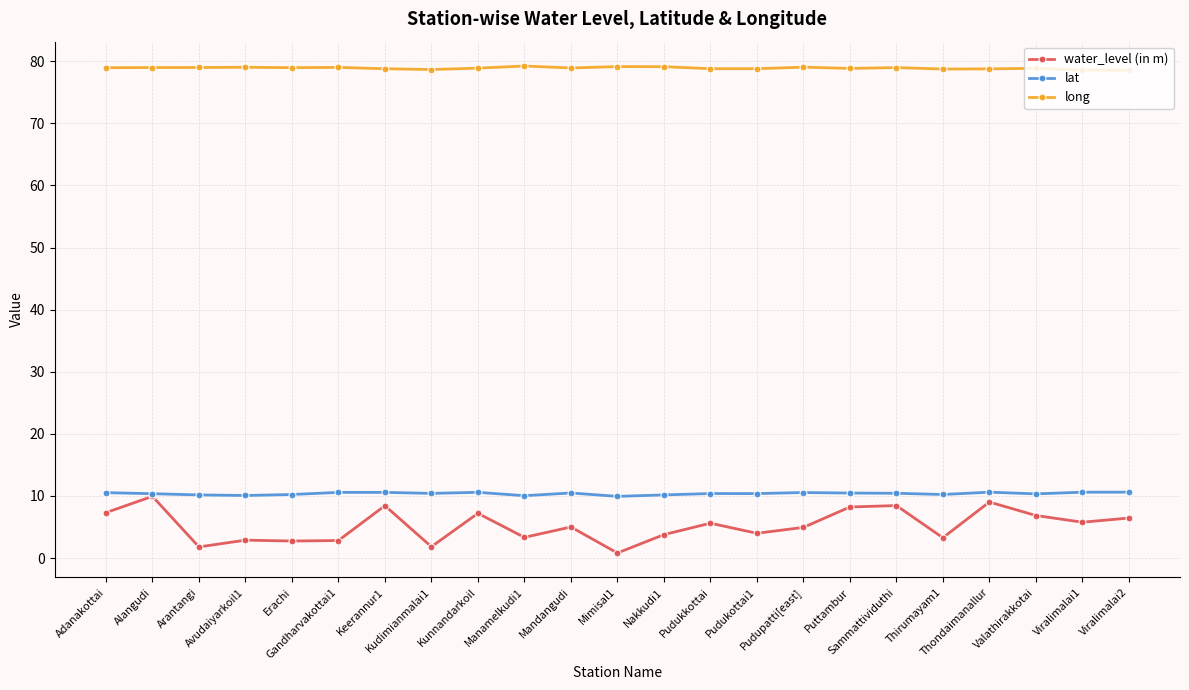

Which series has the largest total across all categories?

long